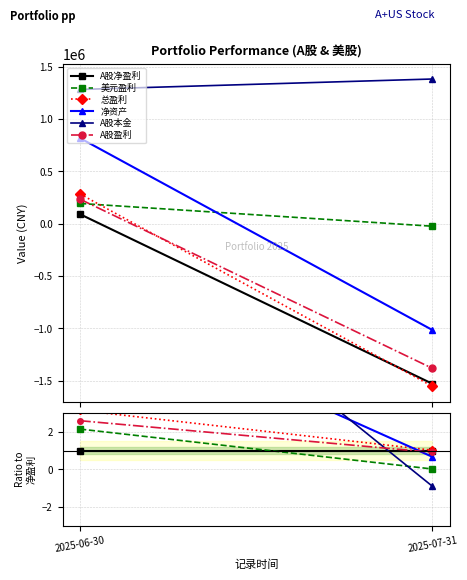

Where does the 净资产 series first go above 9?

2025-06-30